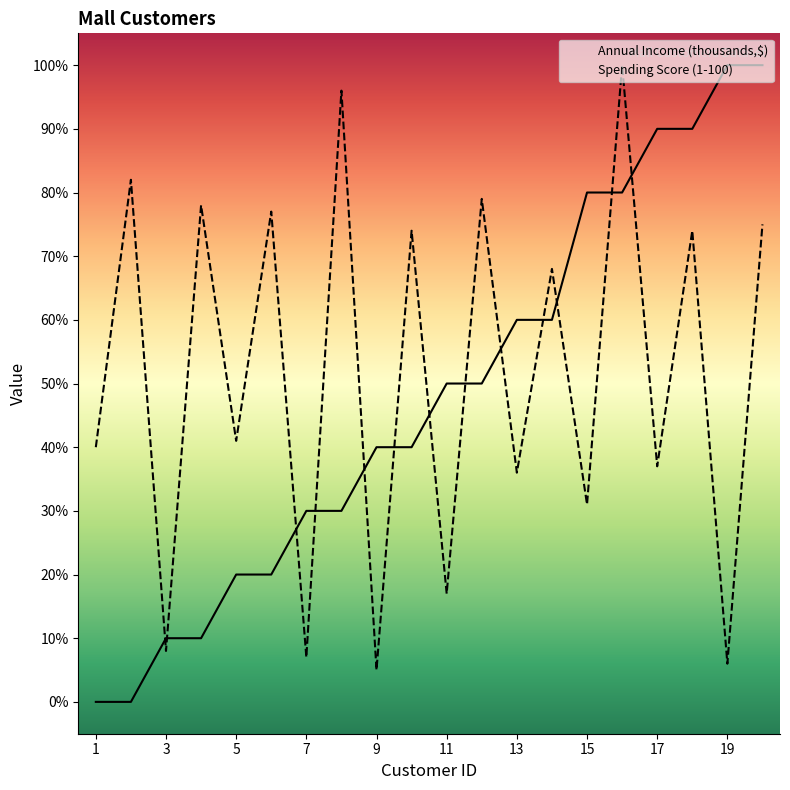

True or false: Annual Income (thousands,$) and Spending Score (1-100) intersect in this chart.

True